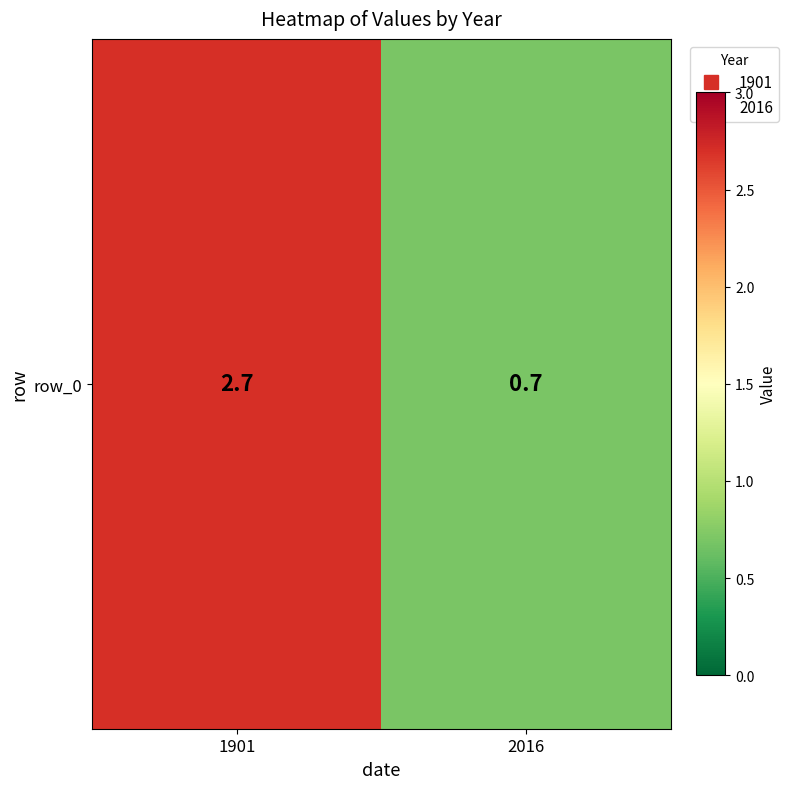

List the labels in order of value, smallest first.

2016, 1901